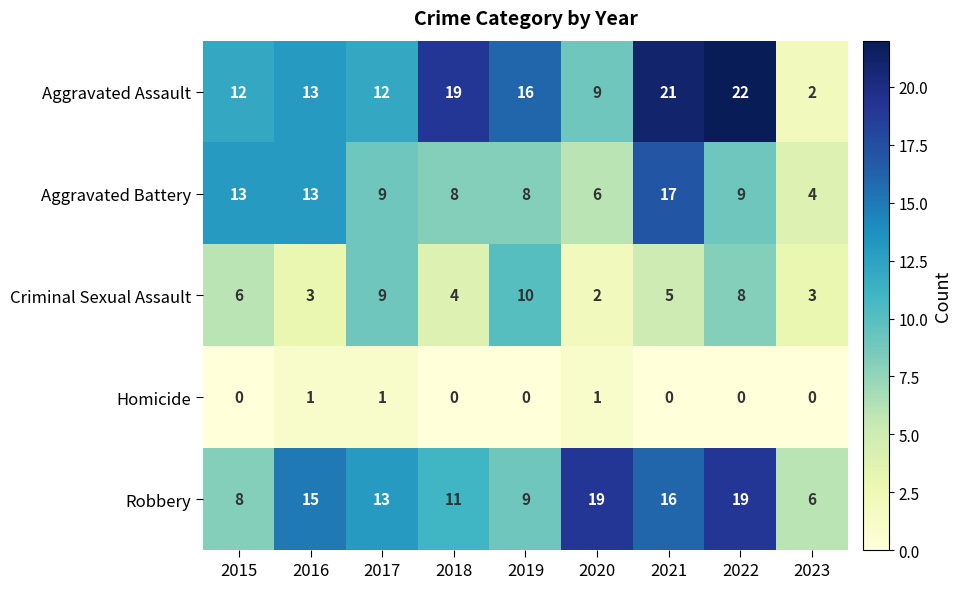

At which category is the sum across all series the highest?

2021